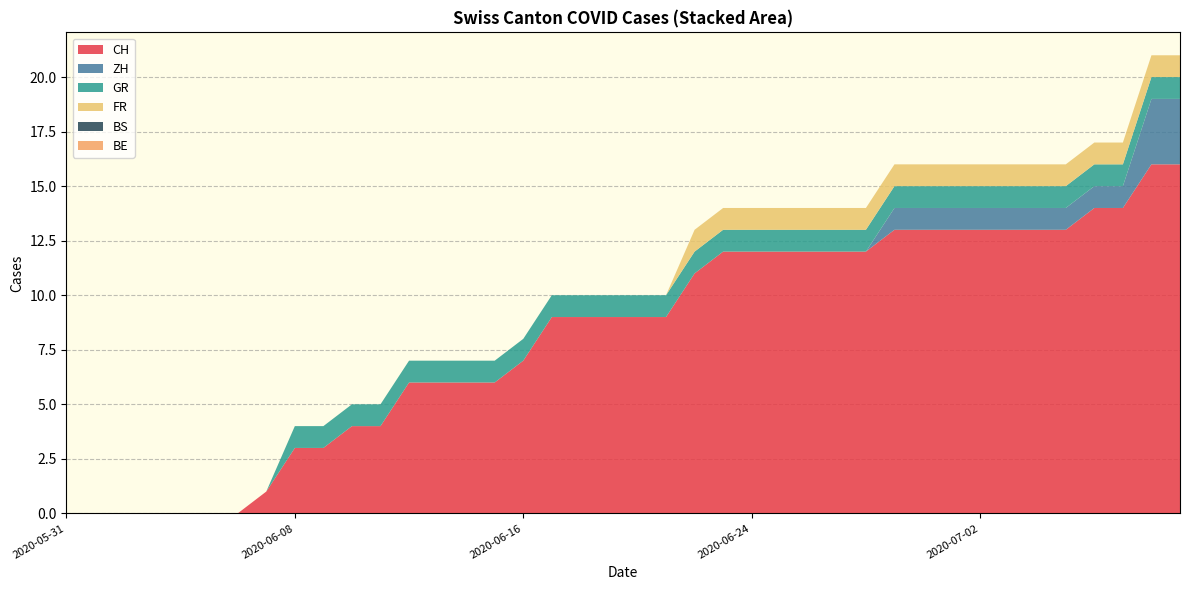

Reading left to right, extract all data points from this chart.

CH: 0	0	0	0	0	0	0	1	3	3	4	4	6	6	6	6	7	9	9	9	9	9	11	12	12	12	12	12	12	13	13	13	13	13	13	13	14	14	16	16
ZH: 0	0	0	0	0	0	0	0	0	0	0	0	0	0	0	0	0	0	0	0	0	0	0	0	0	0	0	0	0	1	1	1	1	1	1	1	1	1	3	3
GR: 0	0	0	0	0	0	0	0	1	1	1	1	1	1	1	1	1	1	1	1	1	1	1	1	1	1	1	1	1	1	1	1	1	1	1	1	1	1	1	1
FR: 0	0	0	0	0	0	0	0	0	0	0	0	0	0	0	0	0	0	0	0	0	0	1	1	1	1	1	1	1	1	1	1	1	1	1	1	1	1	1	1
BS: 0	0	0	0	0	0	0	0	0	0	0	0	0	0	0	0	0	0	0	0	0	0	0	0	0	0	0	0	0	0	0	0	0	0	0	0	0	0	0	0
BE: 0	0	0	0	0	0	0	0	0	0	0	0	0	0	0	0	0	0	0	0	0	0	0	0	0	0	0	0	0	0	0	0	0	0	0	0	0	0	0	0